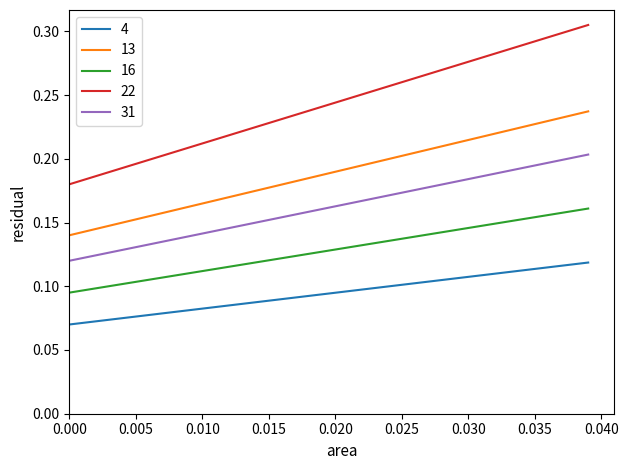

Which series has the largest total across all categories?

22